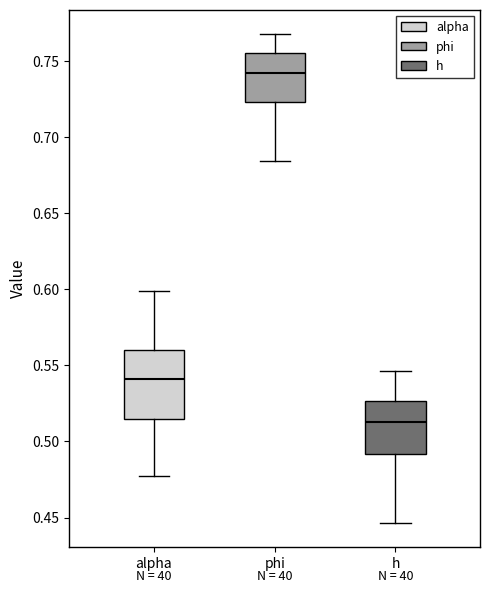

Reading left to right, transcribe this box plot: for each box, give where its median line is, the range the box spans, and where its two whiskers end, as read against the y-axis. The values are not printed on the chart, so give them approximately, as read against the axis.

alpha: median 0.540, box 0.515 to 0.560, whiskers 0.475 to 0.600
phi: median 0.740, box 0.725 to 0.755, whiskers 0.685 to 0.770
h: median 0.515, box 0.490 to 0.525, whiskers 0.445 to 0.545